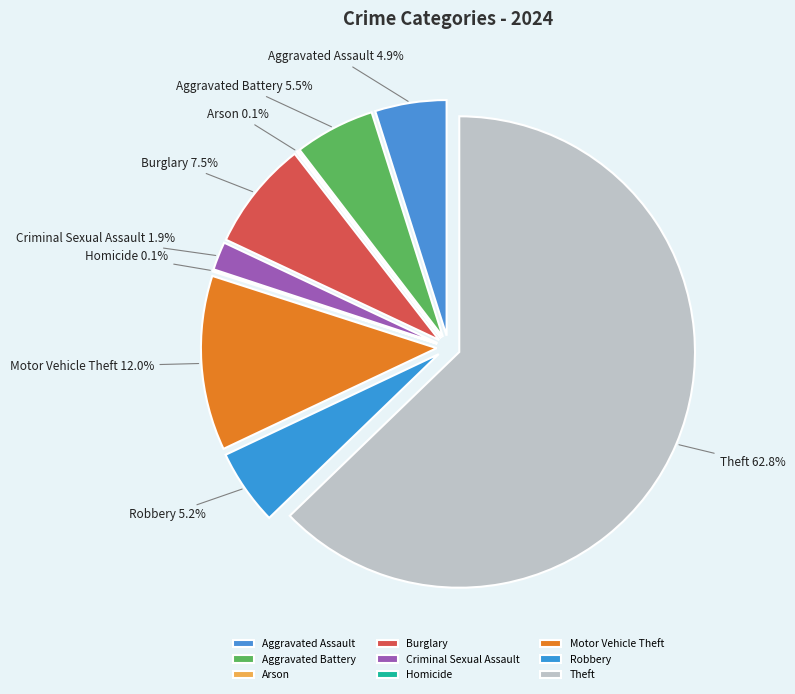

What percentage is the Aggravated Assault slice, to the nearest percent?

5%